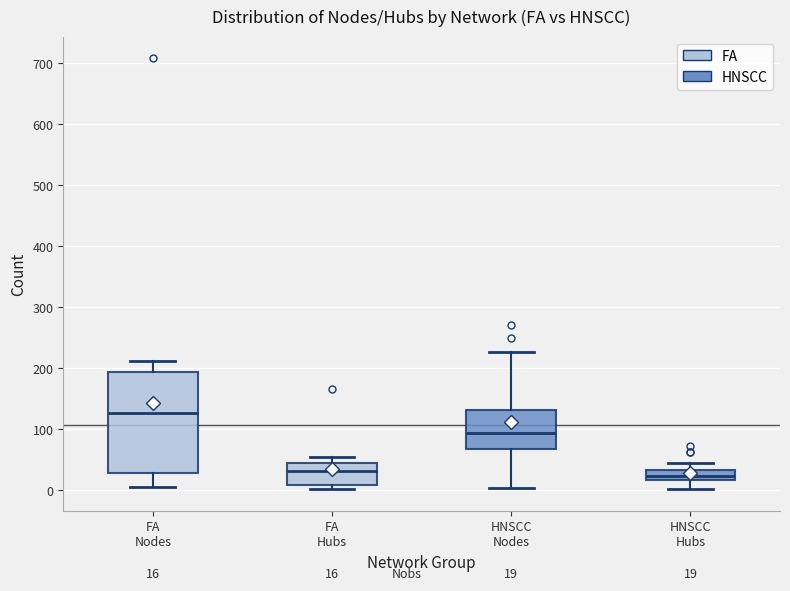

Which box is the tallest, from its lower edge to its upper edge?

FA Nodes